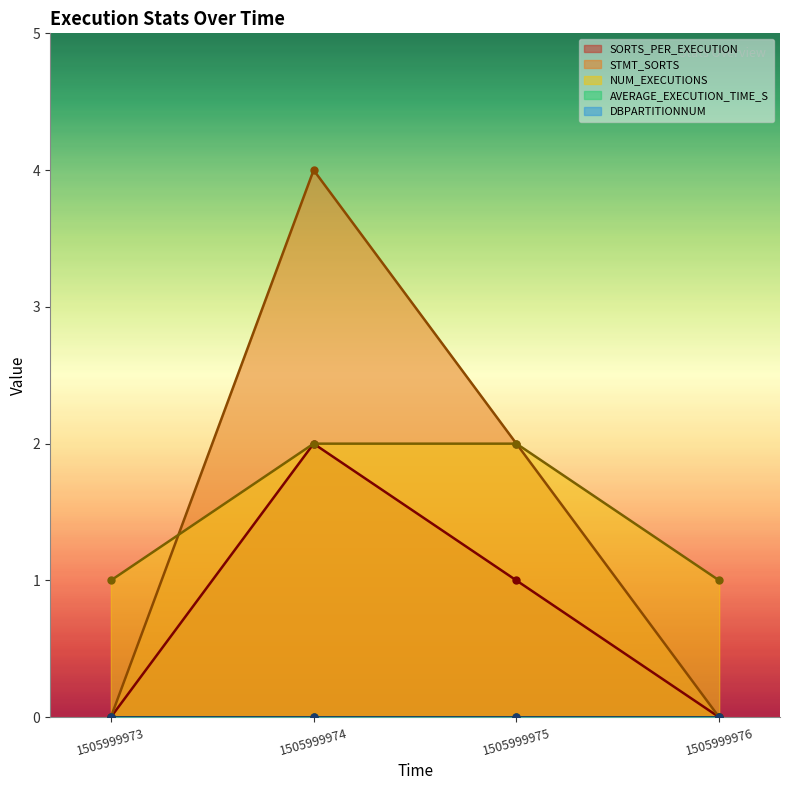

Reading right to left, transcribe all the data shown in this chart.

SORTS_PER_EXECUTION: 0	1	2	0
STMT_SORTS: 0	2	4	0
NUM_EXECUTIONS: 1	2	2	1